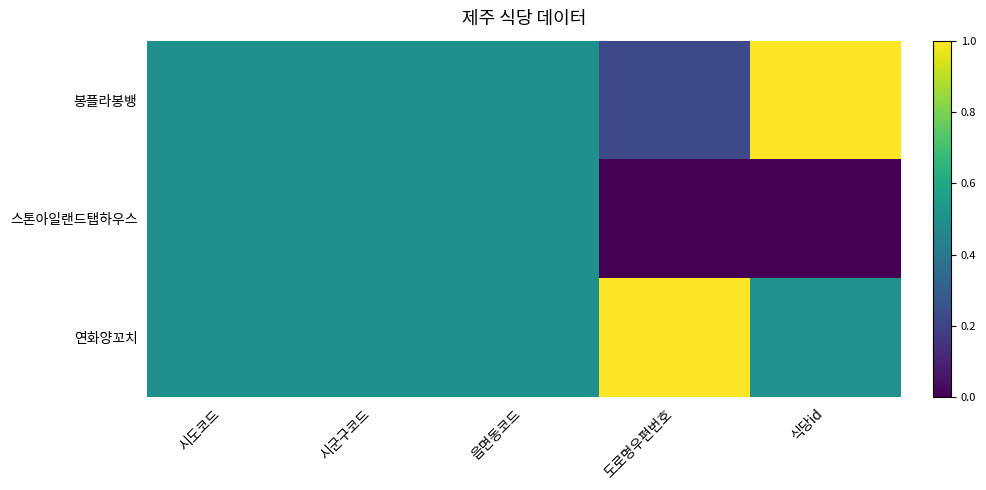

What is the total value across all series at 시도코드?

1.5